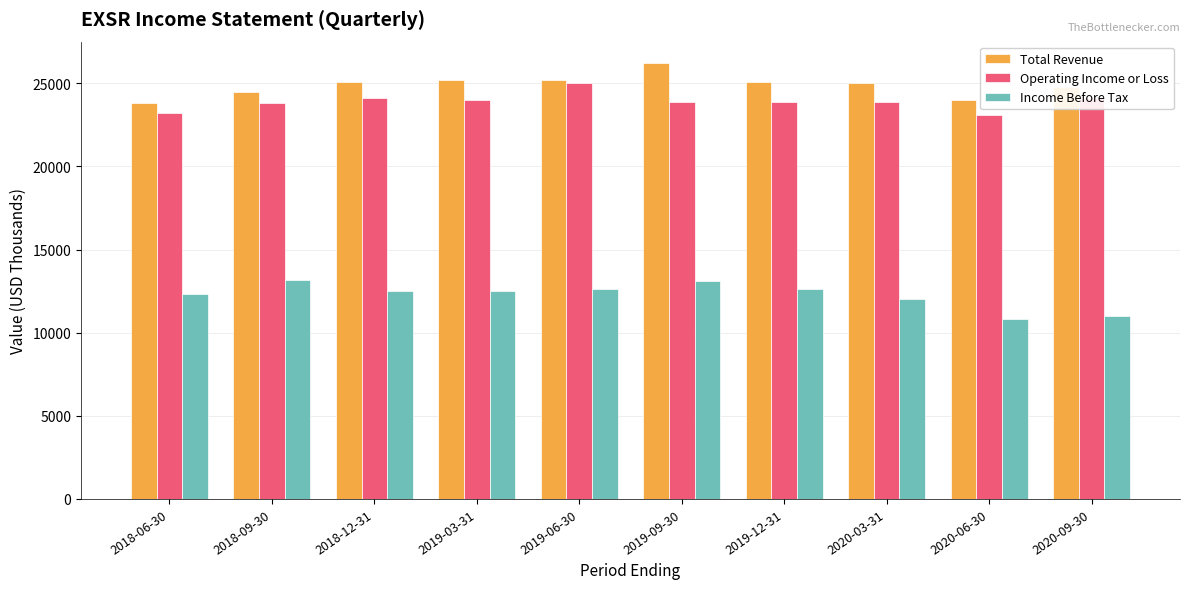

Is the value of Income Before Tax at 2019-12-31 greater than the value of Total Revenue at 2020-09-30?

No